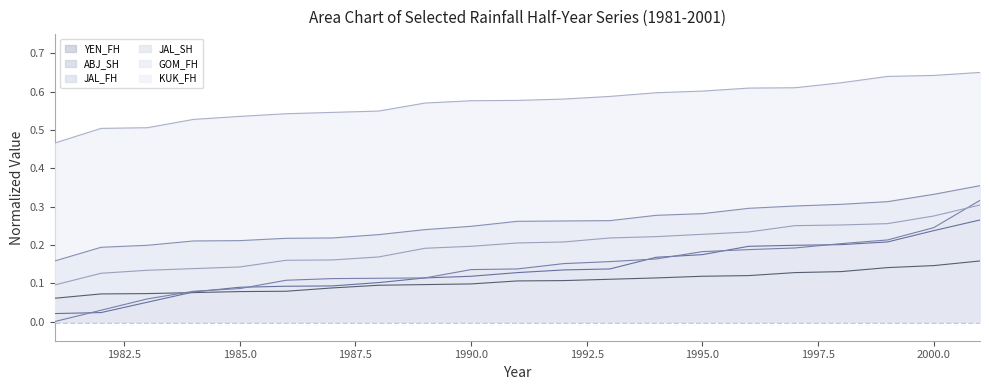

Reading left to right, what are all the values shown in this chart?

YEN_FH: 1981=0.1	1982=0.1	1983=0.1	1984=0.1	1985=0.1	1986=0.1	1987=0.1	1988=0.1	1989=0.1	1990=0.1	1991=0.1	1992=0.1	1993=0.1	1994=0.1	1995=0.1	1996=0.1	1997=0.1	1998=0.1	1999=0.1	2000=0.1	2001=0.2
ABJ_SH: 1981=0.0	1982=0.0	1983=0.1	1984=0.1	1985=0.1	1986=0.1	1987=0.1	1988=0.1	1989=0.1	1990=0.1	1991=0.1	1992=0.1	1993=0.1	1994=0.2	1995=0.2	1996=0.2	1997=0.2	1998=0.2	1999=0.2	2000=0.2	2001=0.3
JAL_FH: 1981=0.0	1982=0.0	1983=0.1	1984=0.1	1985=0.1	1986=0.1	1987=0.1	1988=0.1	1989=0.1	1990=0.1	1991=0.1	1992=0.2	1993=0.2	1994=0.2	1995=0.2	1996=0.2	1997=0.2	1998=0.2	1999=0.2	2000=0.2	2001=0.3
JAL_SH: 1981=0.2	1982=0.2	1983=0.2	1984=0.2	1985=0.2	1986=0.2	1987=0.2	1988=0.2	1989=0.2	1990=0.2	1991=0.3	1992=0.3	1993=0.3	1994=0.3	1995=0.3	1996=0.3	1997=0.3	1998=0.3	1999=0.3	2000=0.3	2001=0.4
GOM_FH: 1981=0.1	1982=0.1	1983=0.1	1984=0.1	1985=0.1	1986=0.2	1987=0.2	1988=0.2	1989=0.2	1990=0.2	1991=0.2	1992=0.2	1993=0.2	1994=0.2	1995=0.2	1996=0.2	1997=0.3	1998=0.3	1999=0.3	2000=0.3	2001=0.3
KUK_FH: 1981=0.5	1982=0.5	1983=0.5	1984=0.5	1985=0.5	1986=0.5	1987=0.5	1988=0.5	1989=0.6	1990=0.6	1991=0.6	1992=0.6	1993=0.6	1994=0.6	1995=0.6	1996=0.6	1997=0.6	1998=0.6	1999=0.6	2000=0.6	2001=0.7